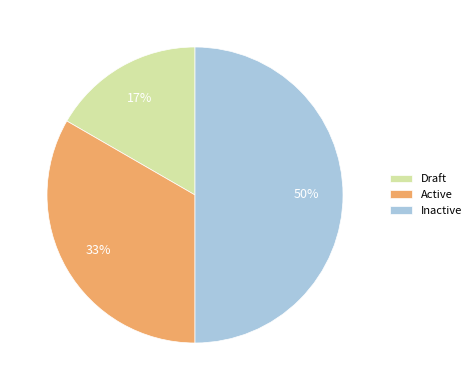

To the nearest percent, what portion does Active represent?

33%